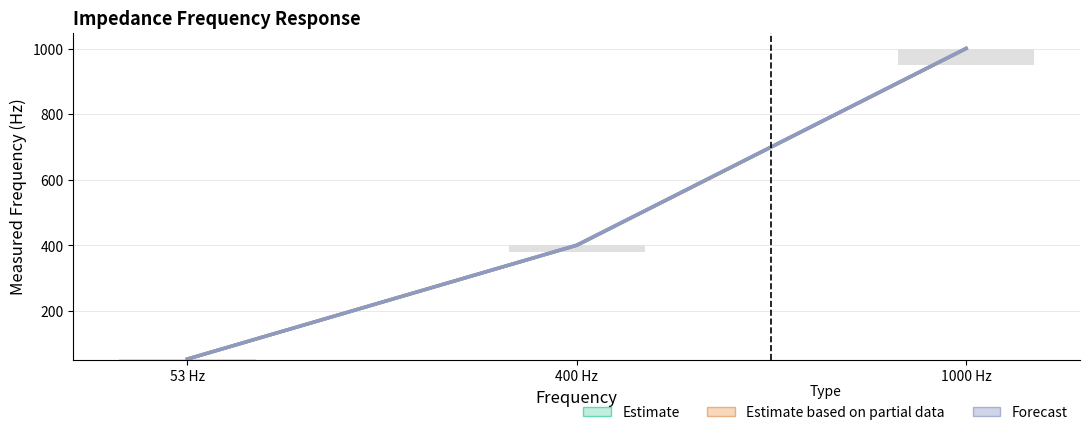

How many bars are there in total?

9